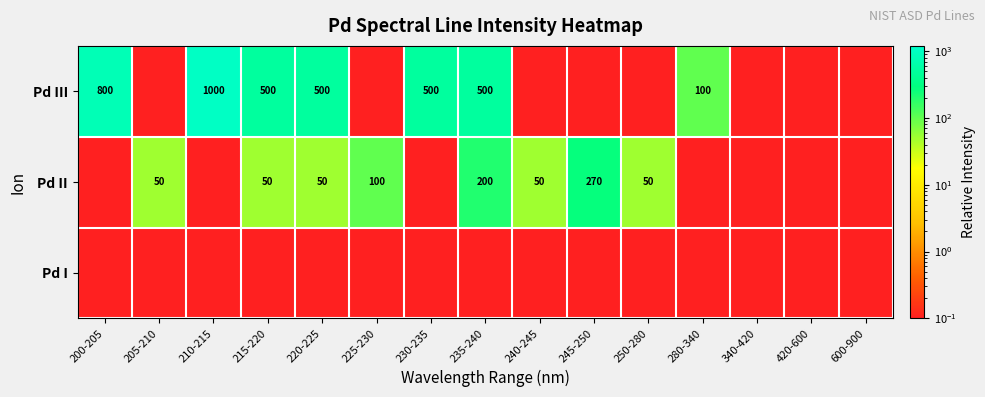

Between 245-250 and 240-245, which is larger?

245-250